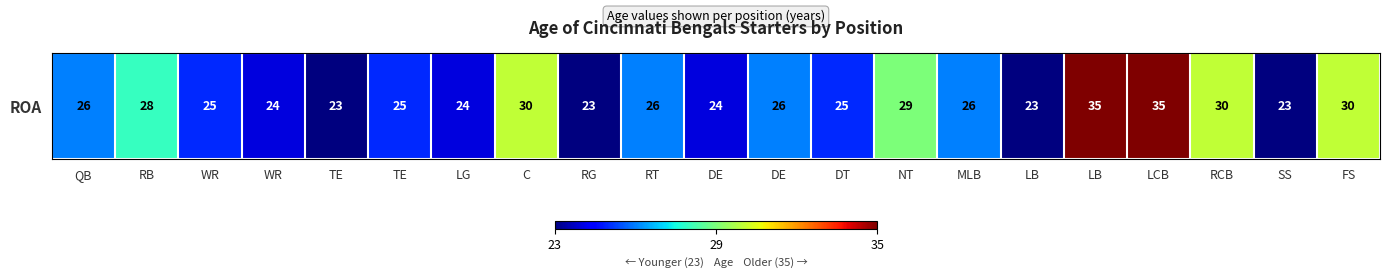

At which category does the chart reach its peak across all series?

LB